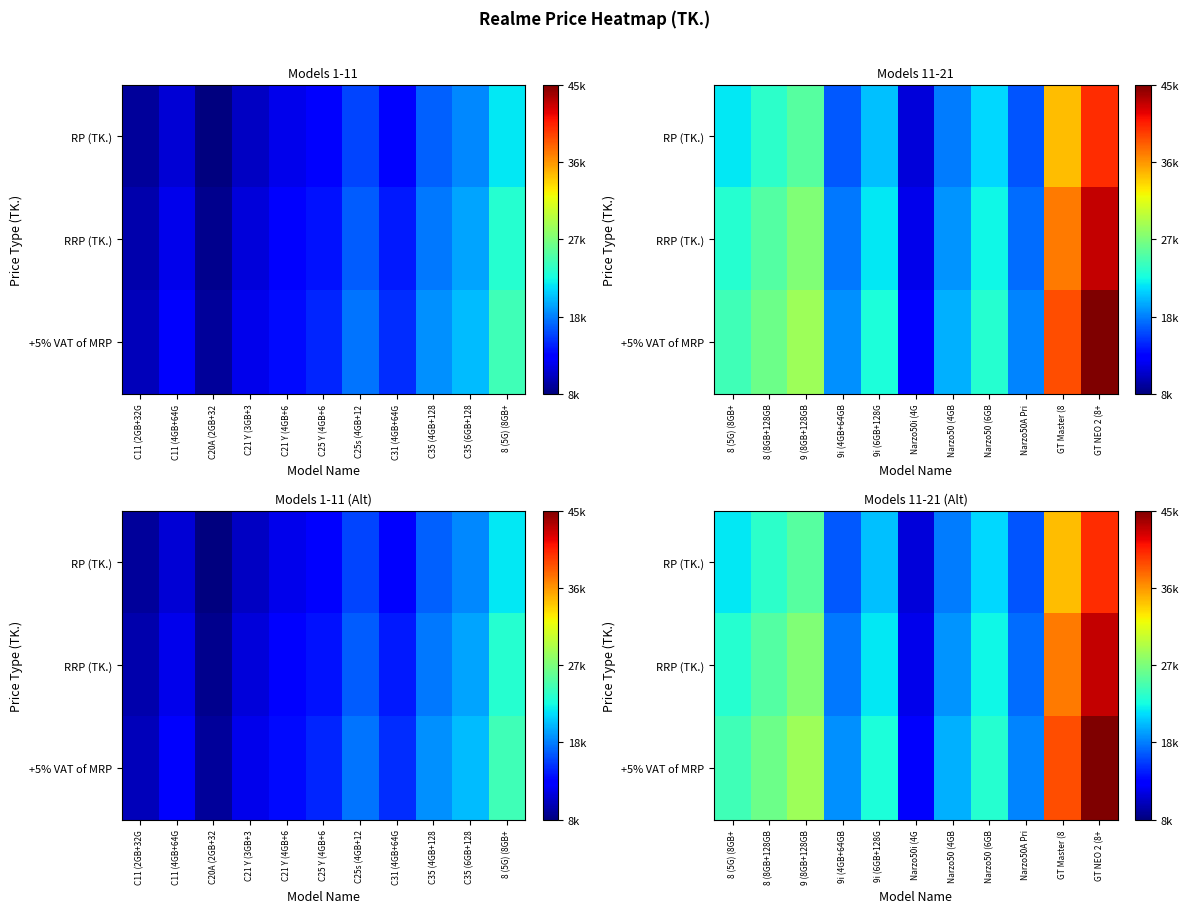

Is it true that RP (TK.) equals 27082.1 at Narzo50A Pri?

False